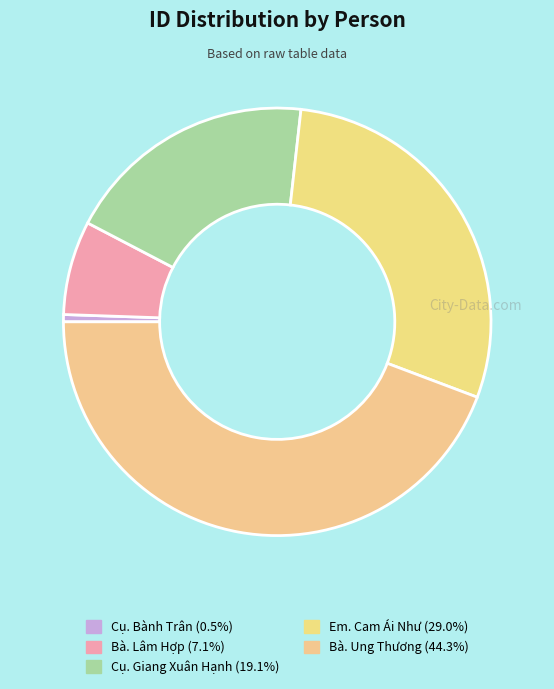

To the nearest percent, what is the difference between the largest and smallest slice percentages?

44%